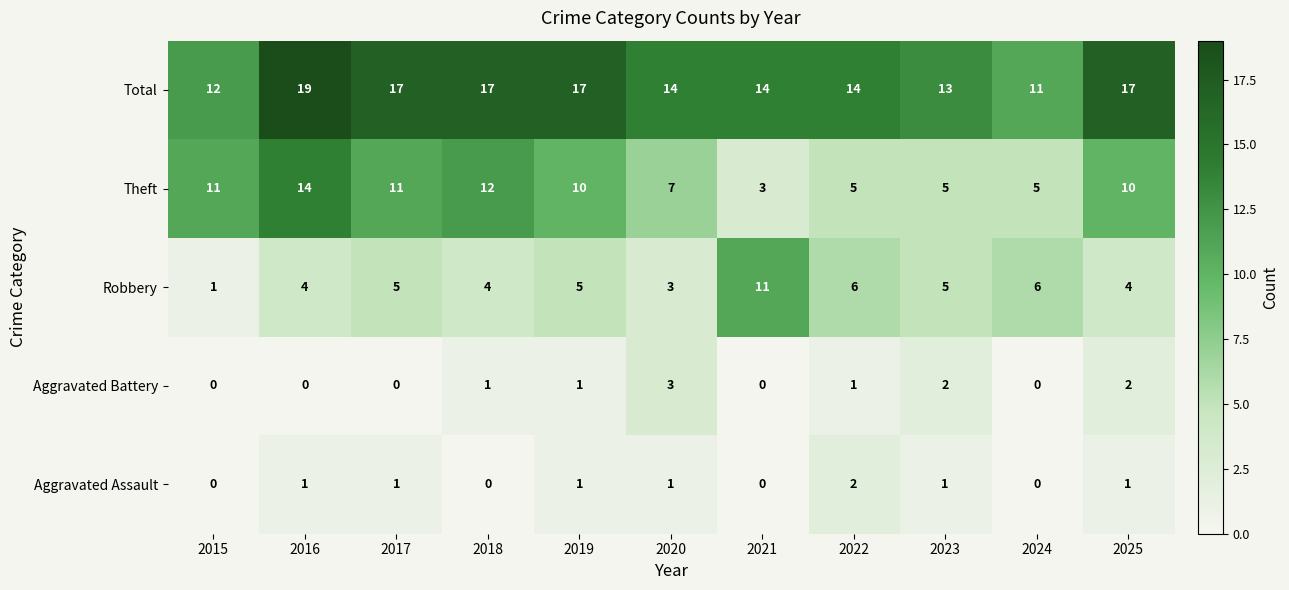

Count the Robbery values in the range 4 to 6.

8